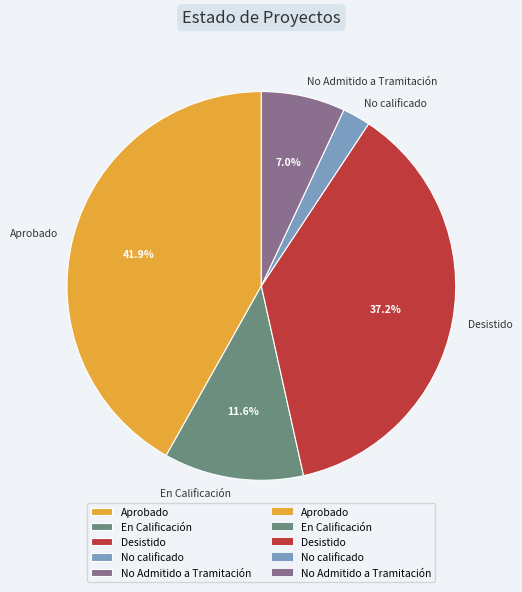

What percentage is the En Calificación slice, to the nearest percent?

12%